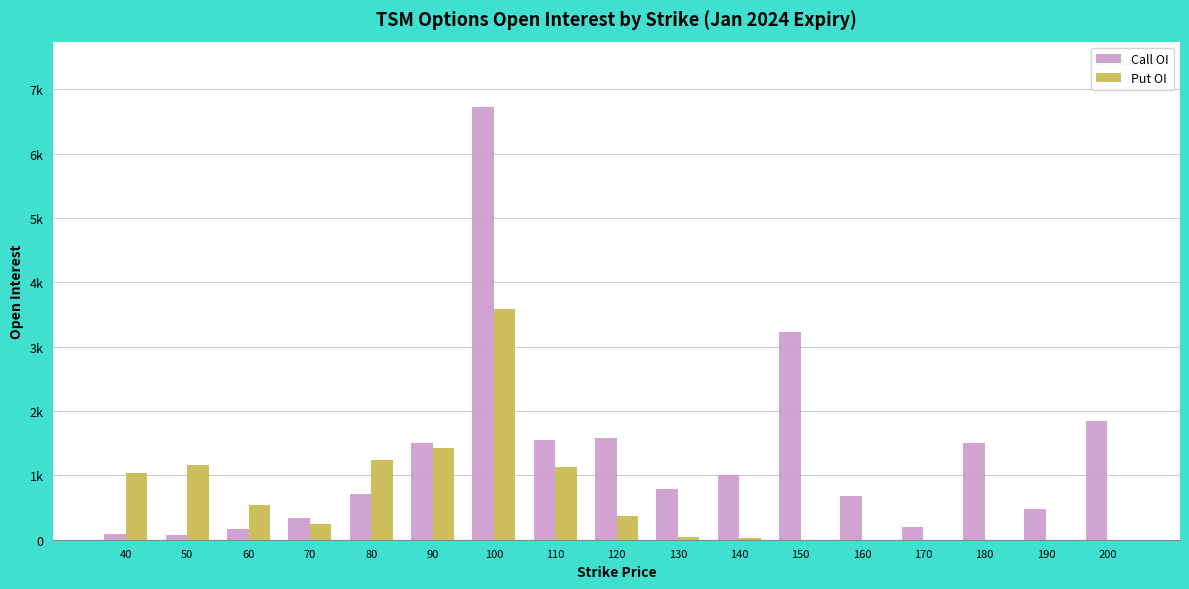

Are the bars grouped side by side (vs. stacked)?

Yes